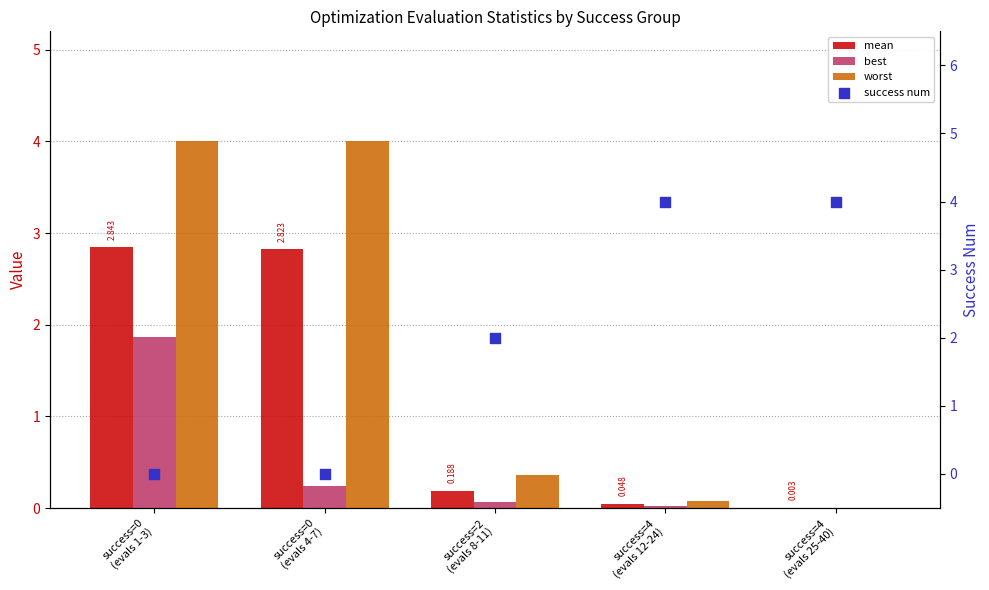

Which series has the widest spread of Y values?

success num